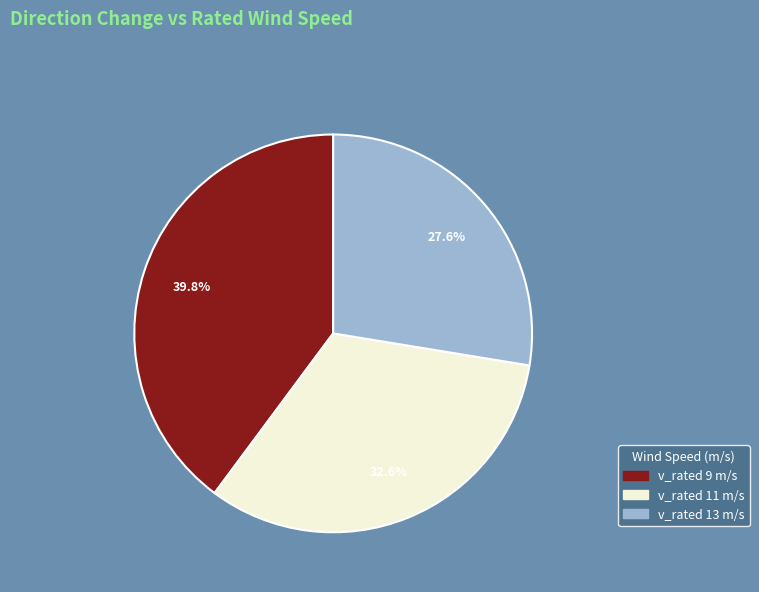

To the nearest percent, what is the combined percentage of v_rated 9 m/s and v_rated 13 m/s?

67%